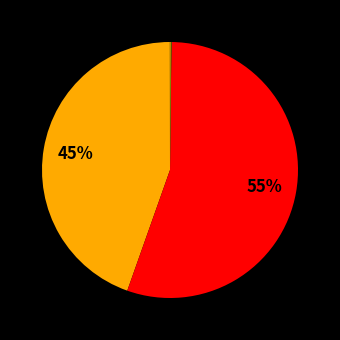

To the nearest percent, what is the average slice percentage?

20%